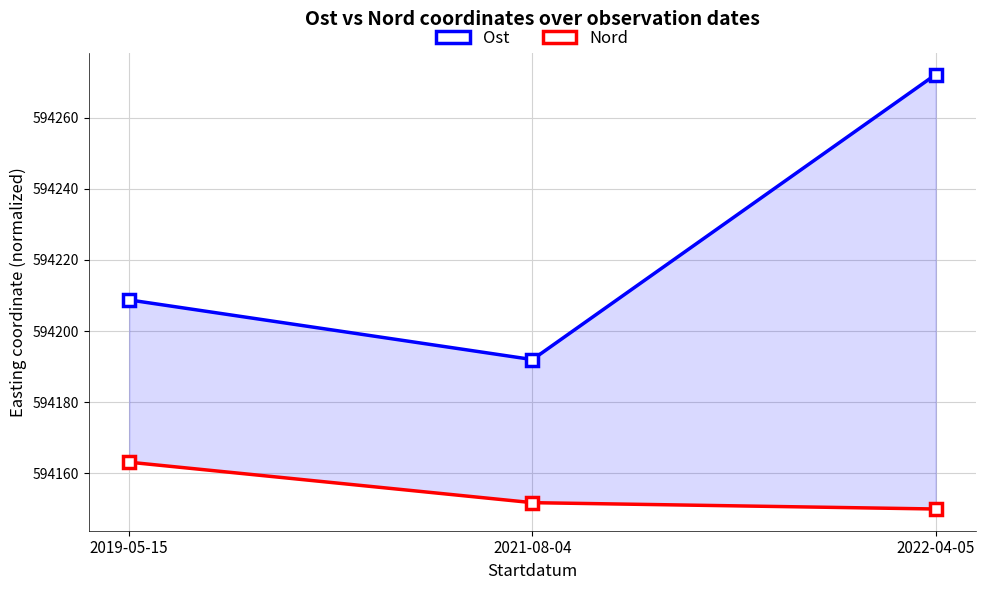

Between 2022-04-05 and 2021-08-04, which is larger?

2022-04-05